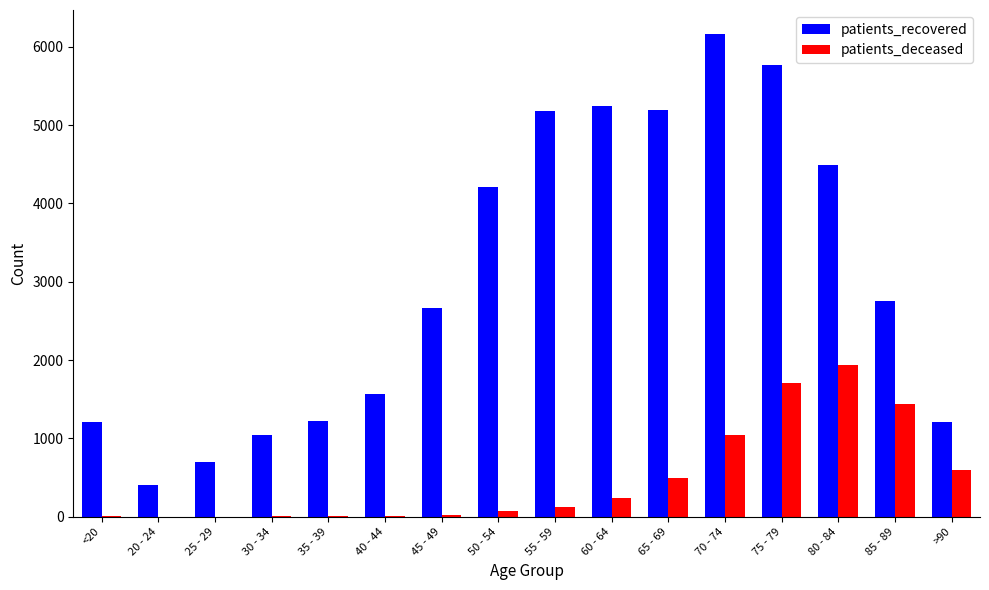

Read the patients_deceased value at 85 - 89.

1434